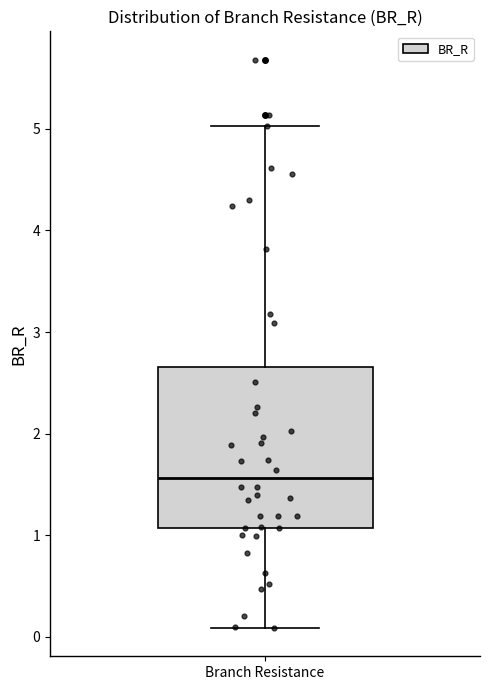

Where does the lower whisker of the box for Branch Resistance end on the y-axis? The values are not printed on the chart, so give them approximately, as read against the axis.

0.1